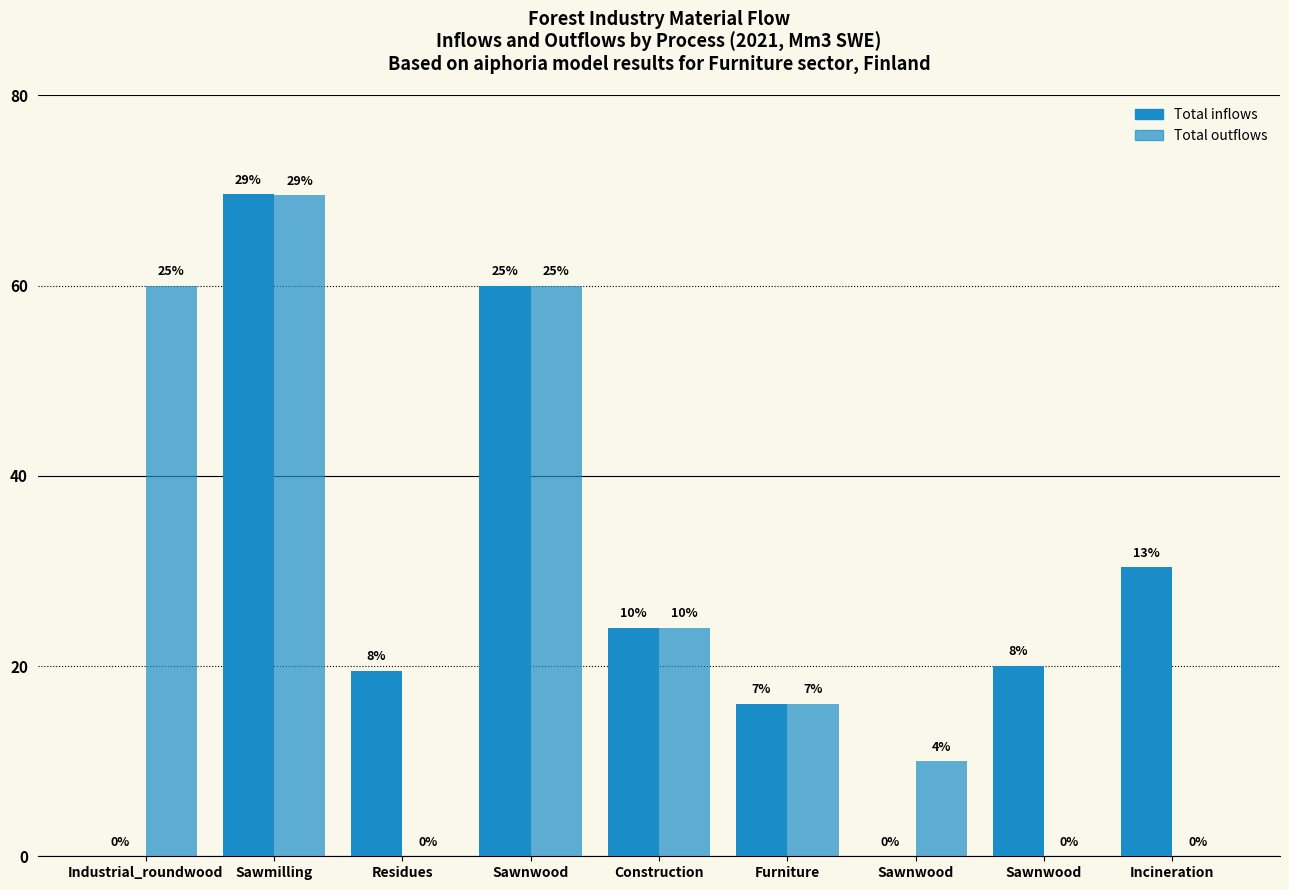

What is the maximum value shown in the chart?

69.6